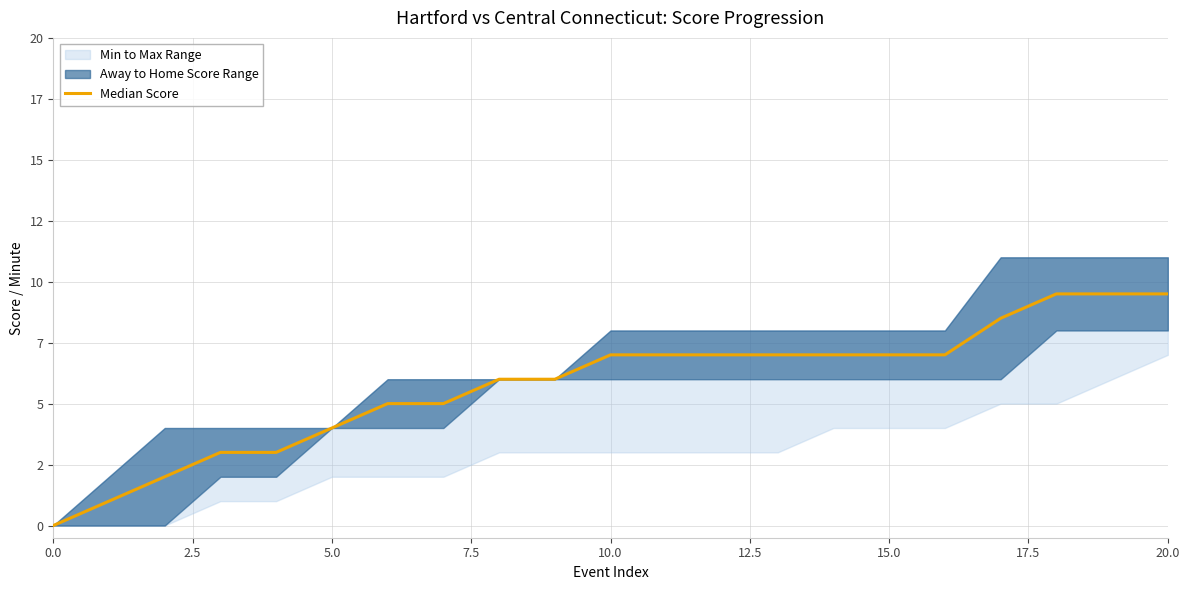

Which has a higher value, 0.0 or 13?

13